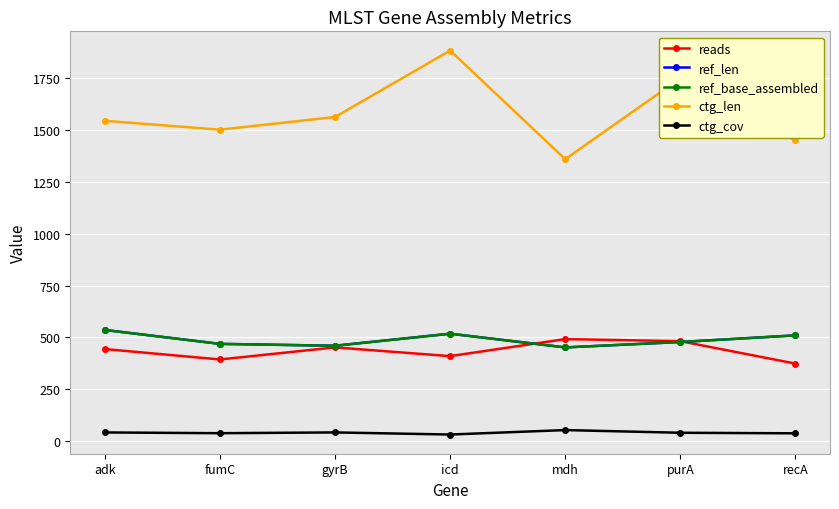

Is this an area chart (filled region under the line)?

No